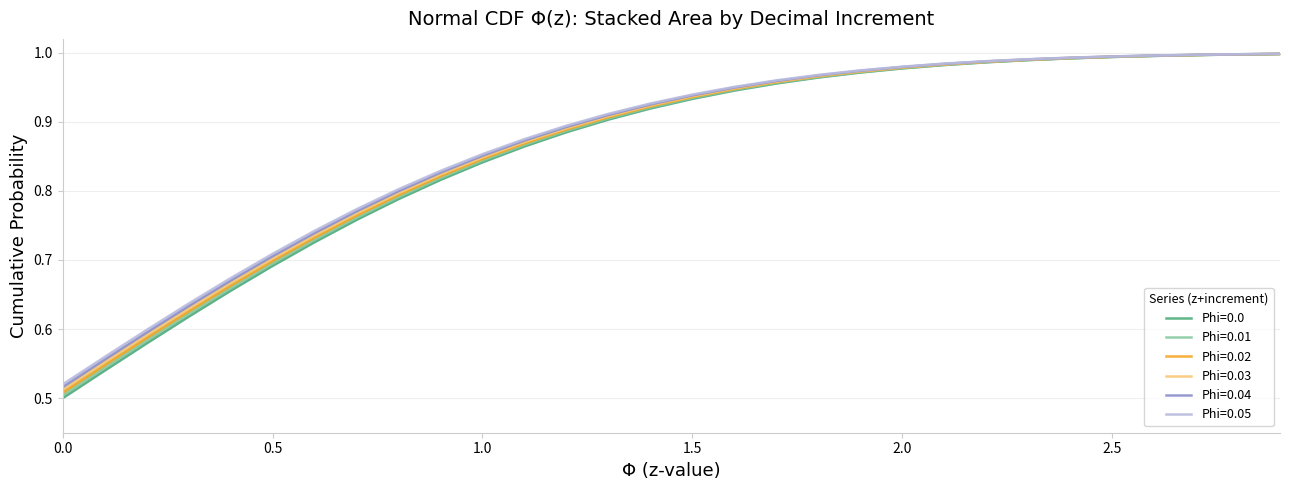

What is the approximate value of Phi=0.03 at 1.2?

0.9